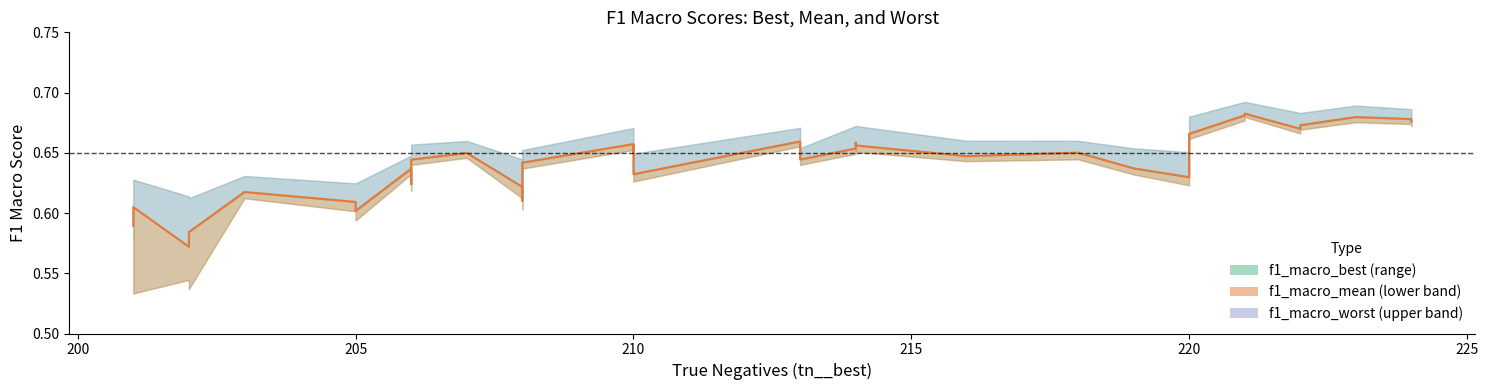

True or false: f1_macro_best and f1_macro_worst cross at least once.

False